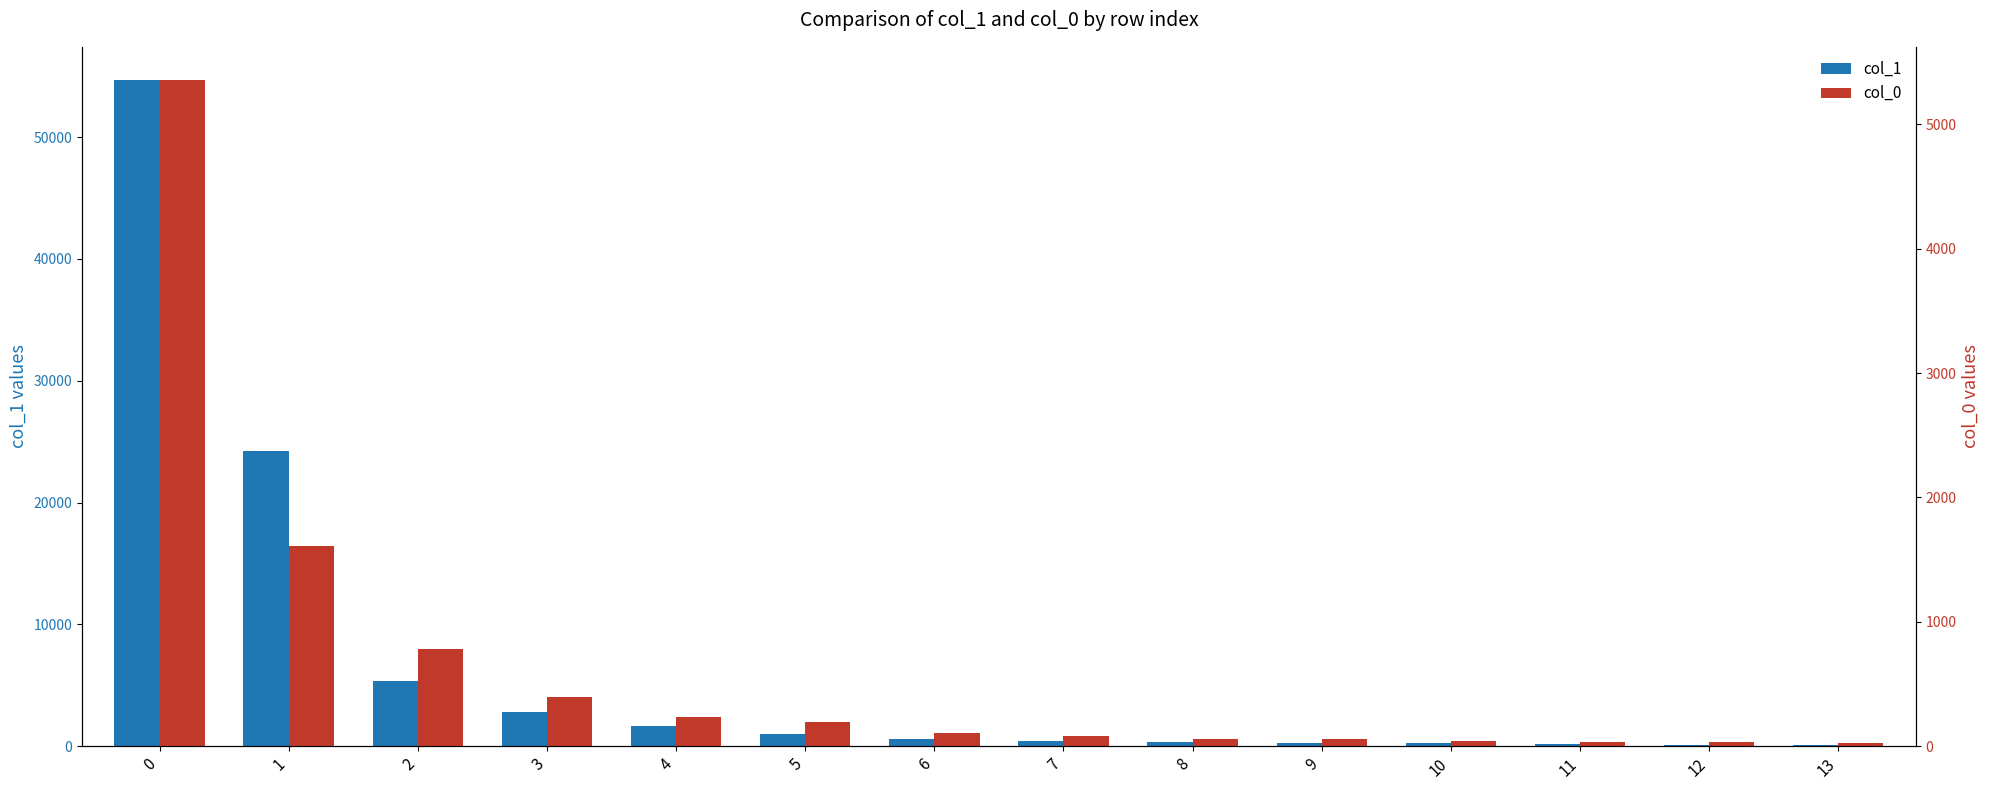

The col_1 series shows 553 at 6. True or false?

True